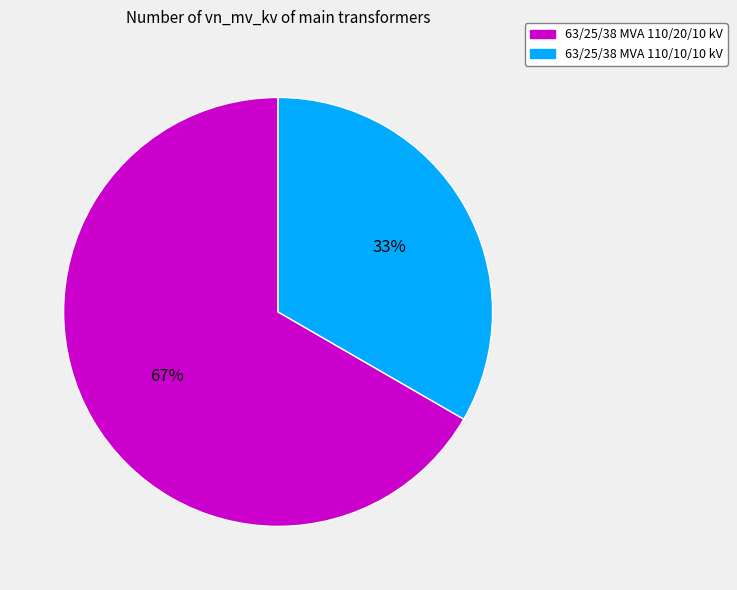

Rank the categories by value from lowest to highest.

63/25/38 MVA 110/10/10 kV, 63/25/38 MVA 110/20/10 kV